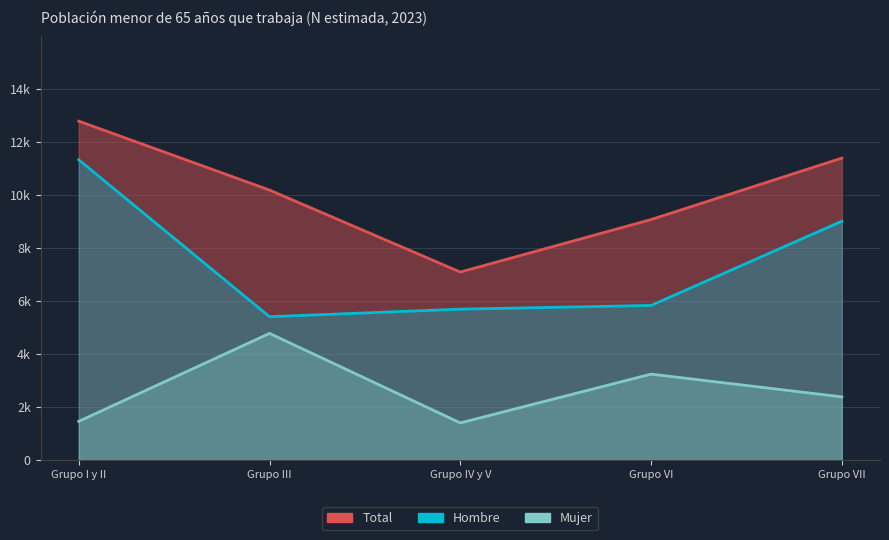

True or false: Hombre and Mujer cross at least once.

False